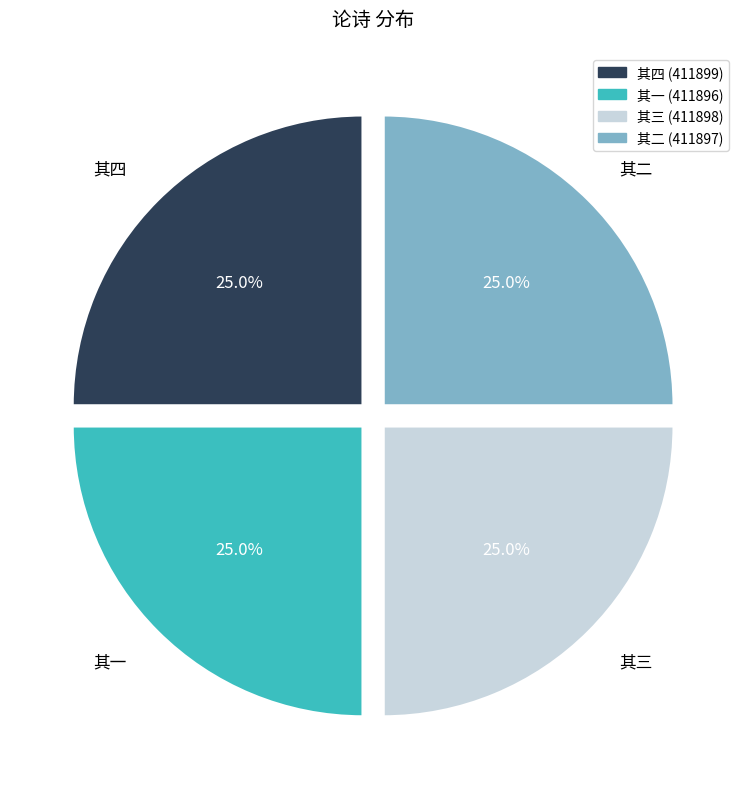

Approximately how many times larger is the value at 其二 compared to 其三?

1.0